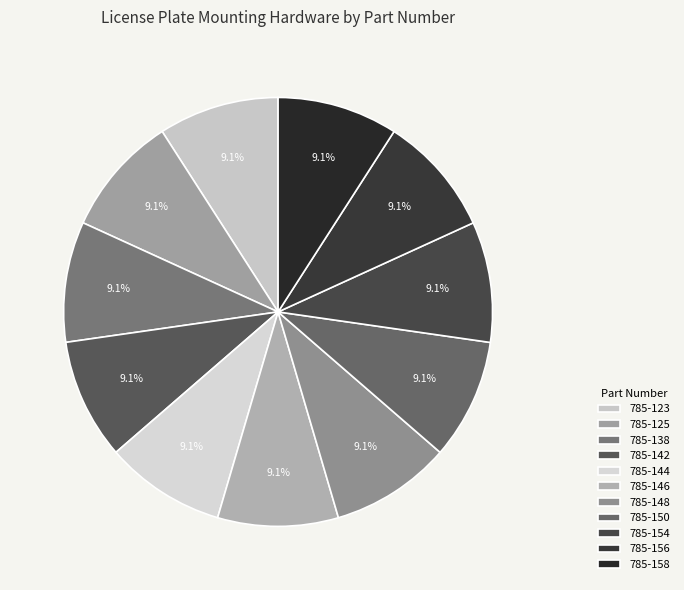

Does 785-138 account for over 50% of the chart?

No